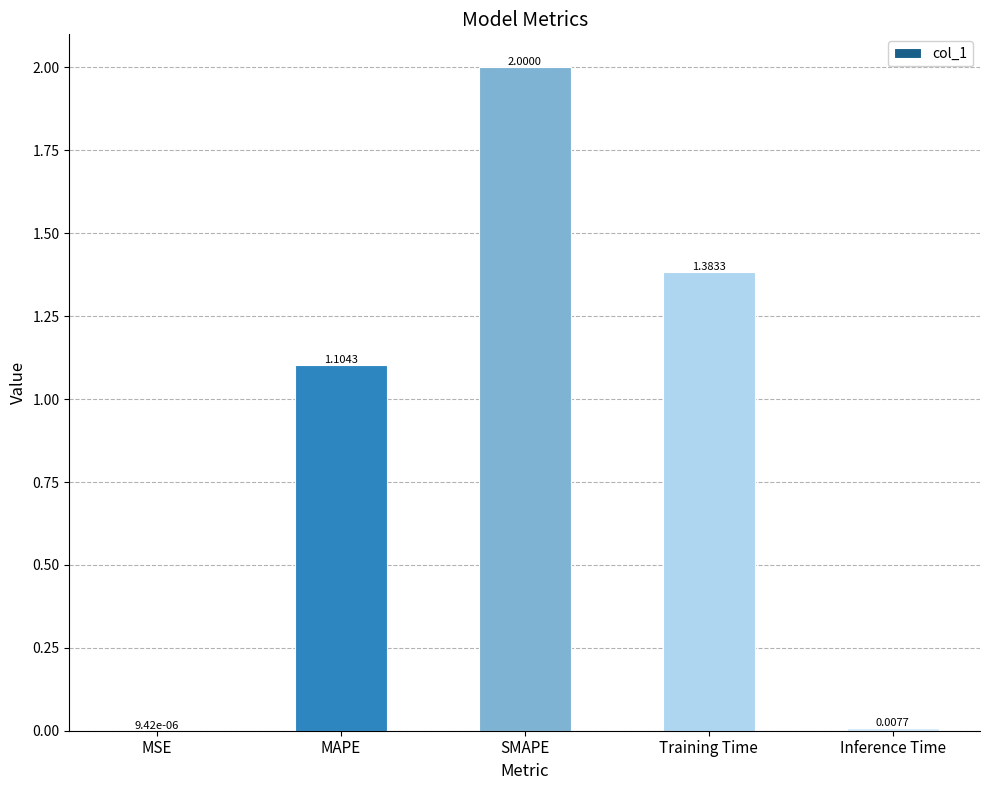

At which category does the chart reach its peak across all series?

SMAPE